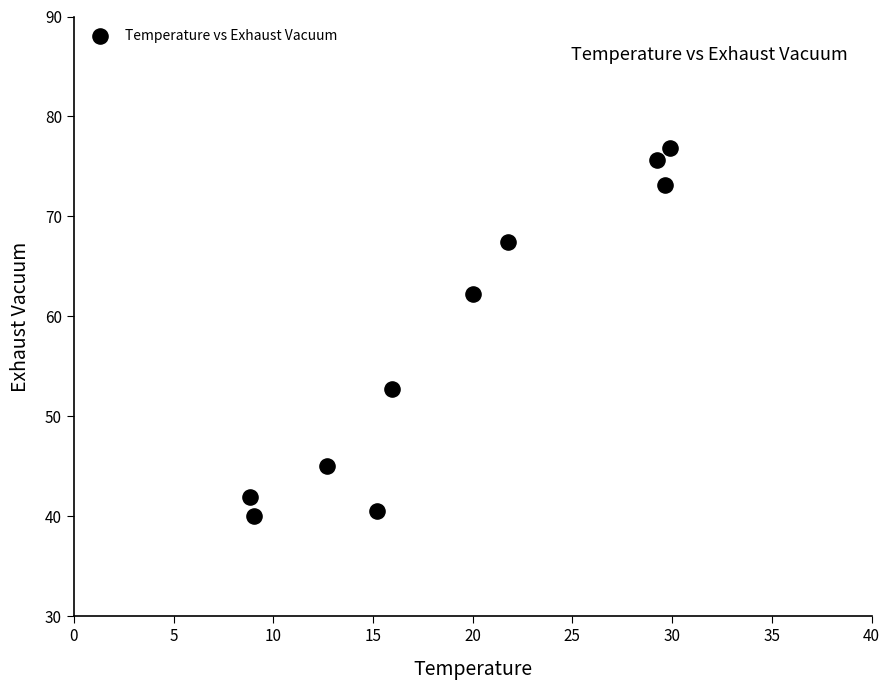

What is the average Y value?

57.6